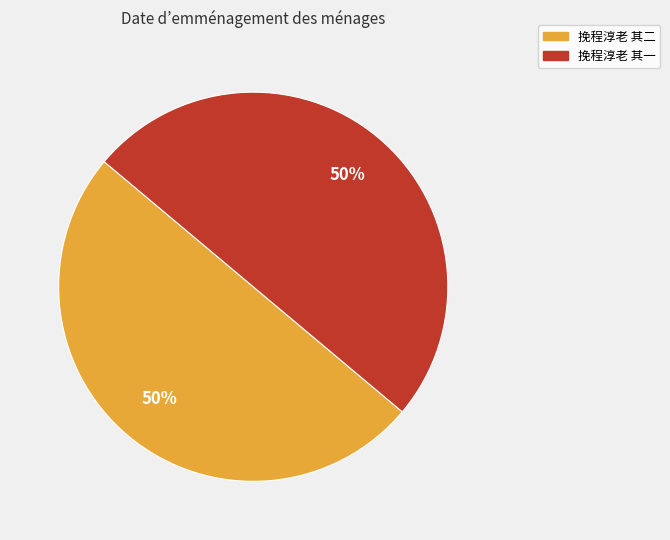

True or false: 挽程淳老 其一 accounts for 56% of the total.

False